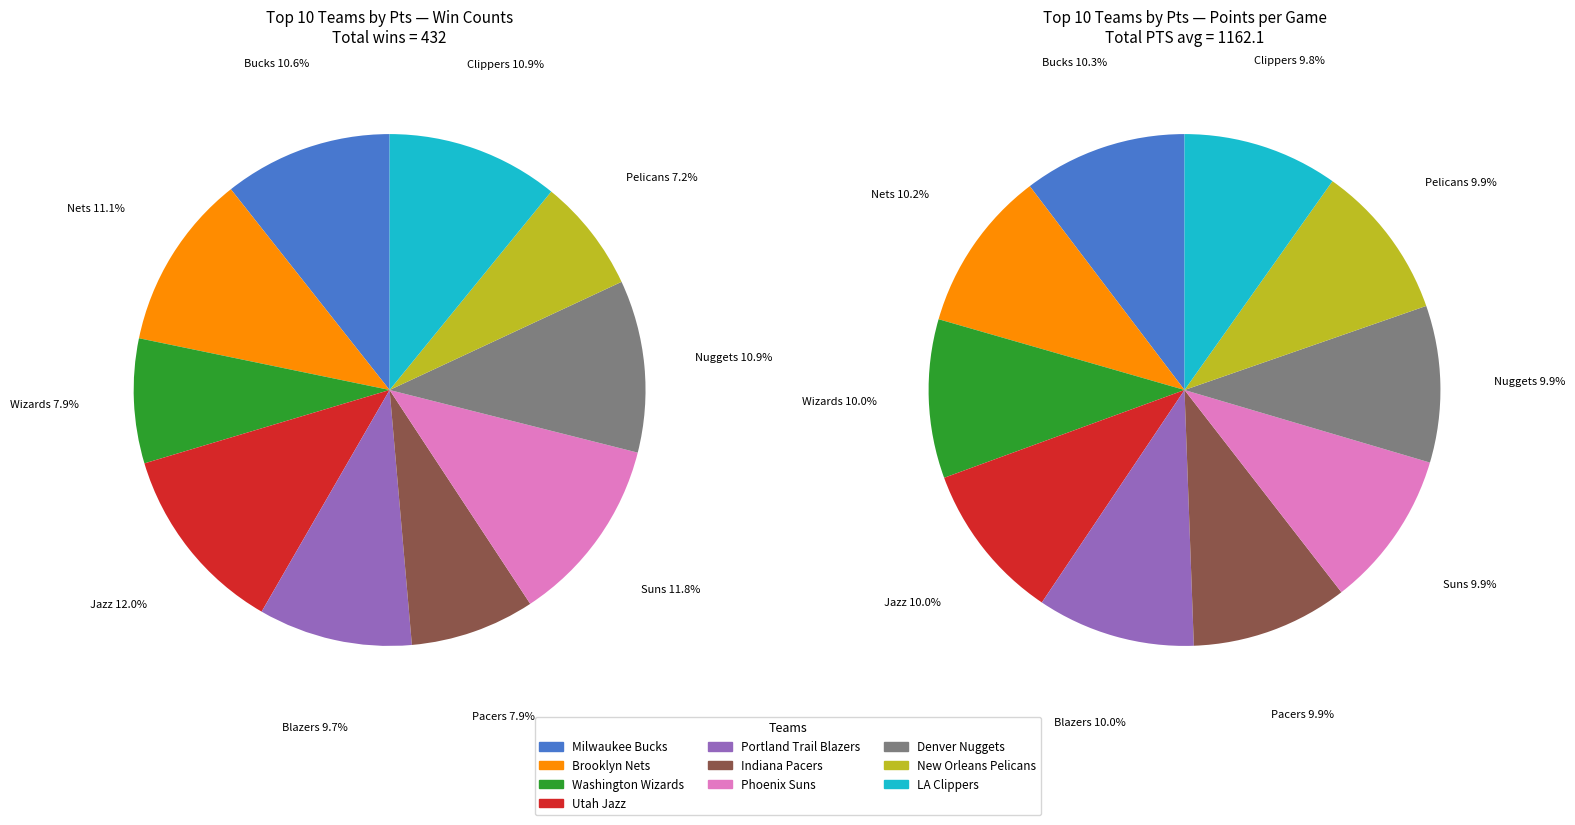

Does New York Knicks account for over 50% of the chart?

No